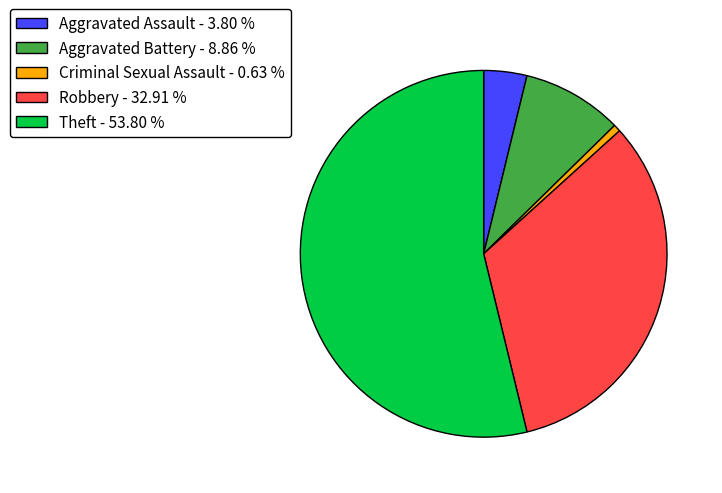

What is the largest slice in the pie chart?

Theft - 53.80 %